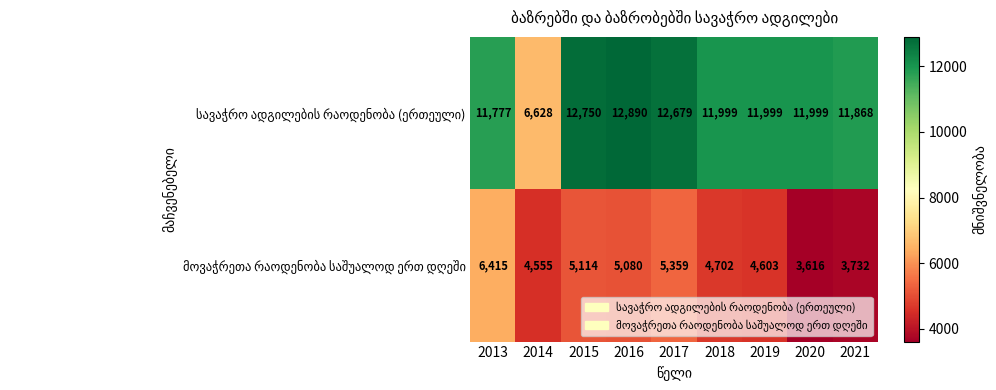

What is the minimum value shown in the chart?

3616